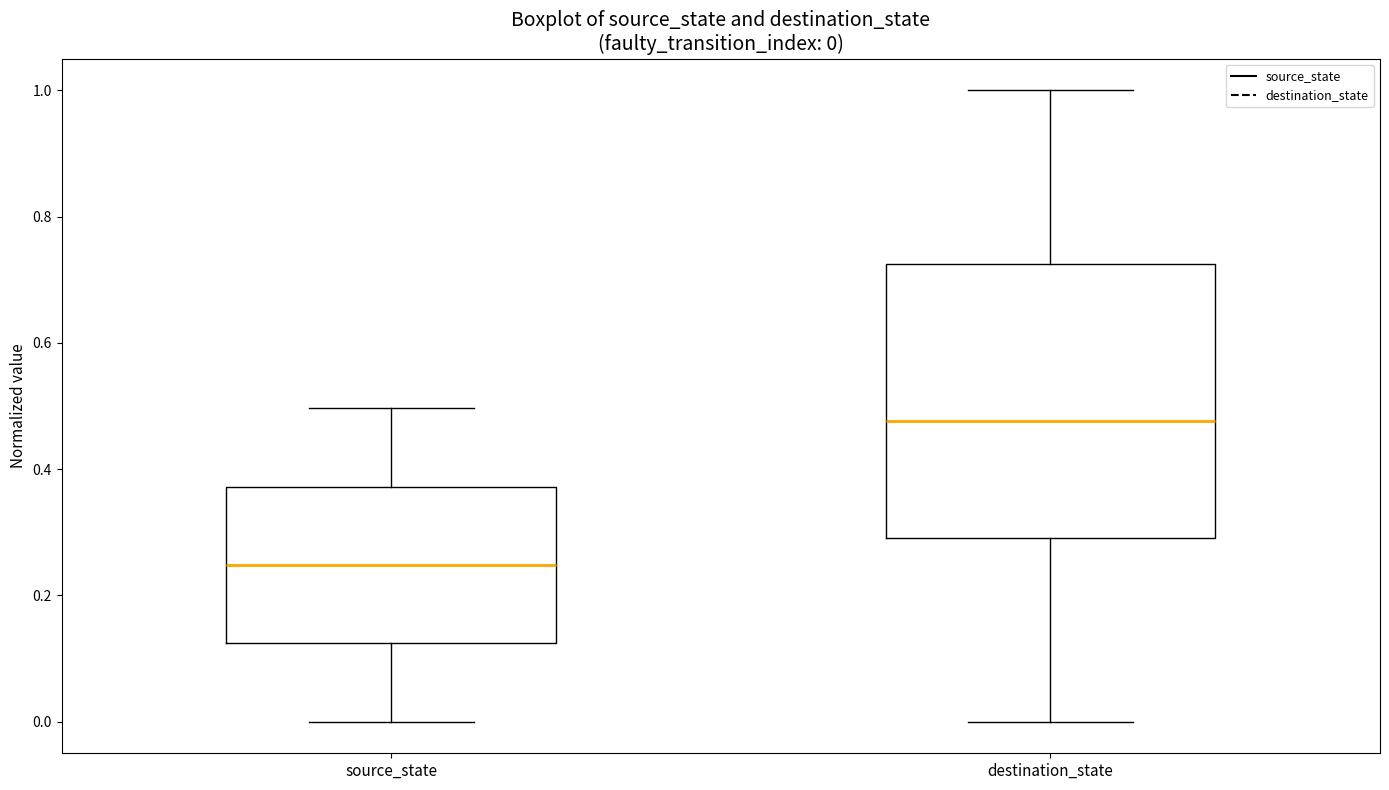

Which box's median line is the lowest?

source_state